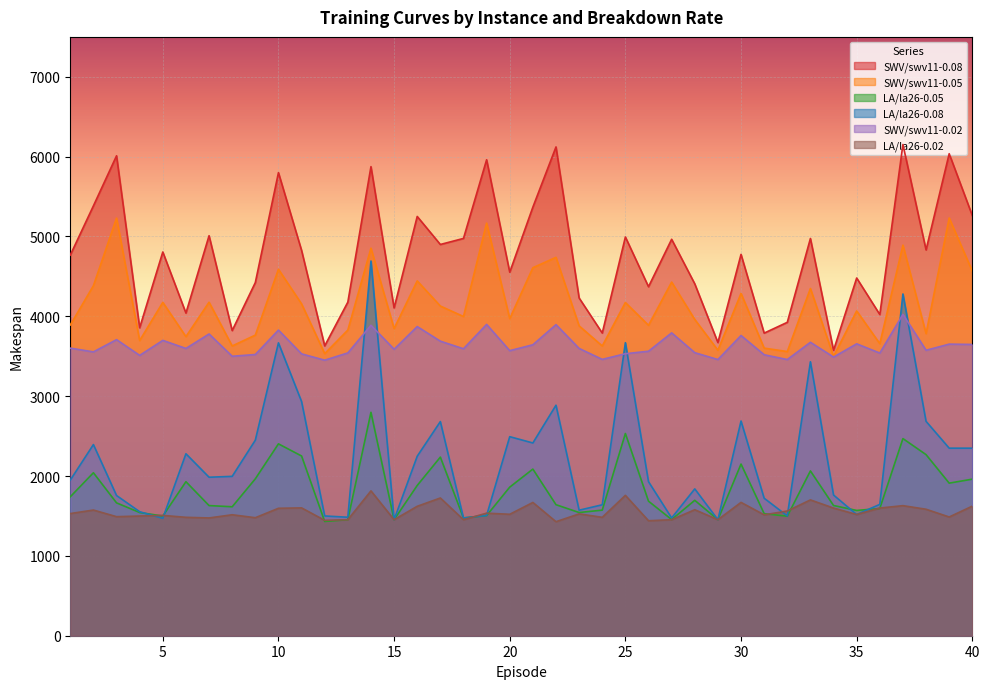

Which has a higher value, 16 or 27?

16